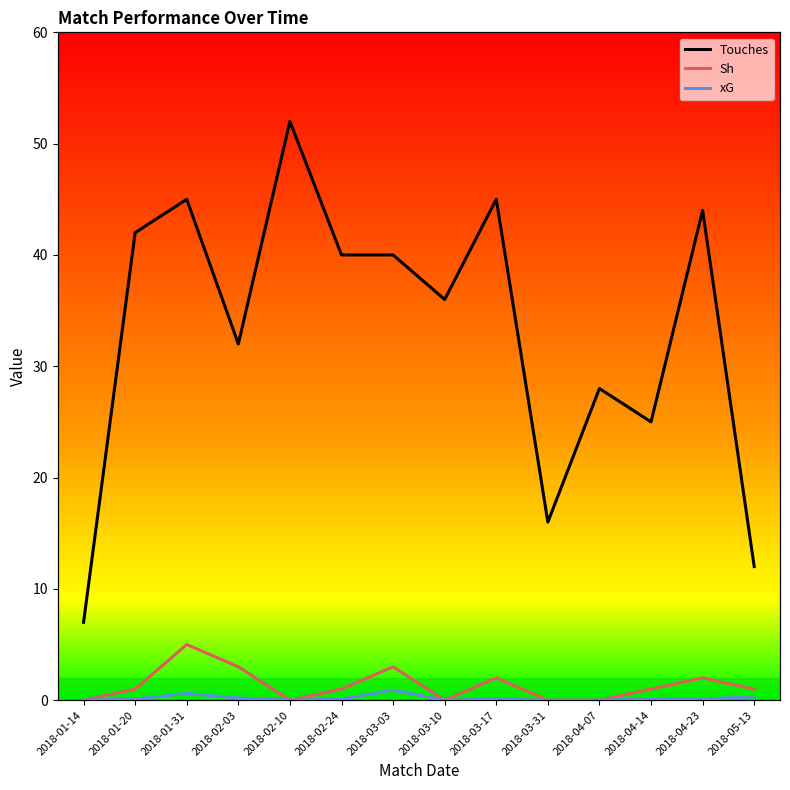

What is the difference between the second highest and minimum values in the Touches series?

38.0